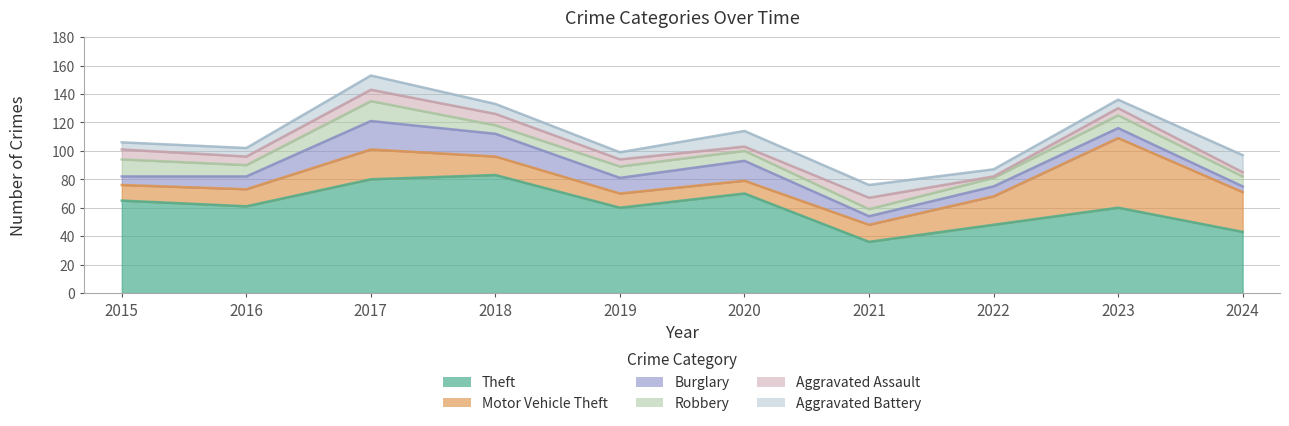

Which series has the largest range (max minus min)?

Theft